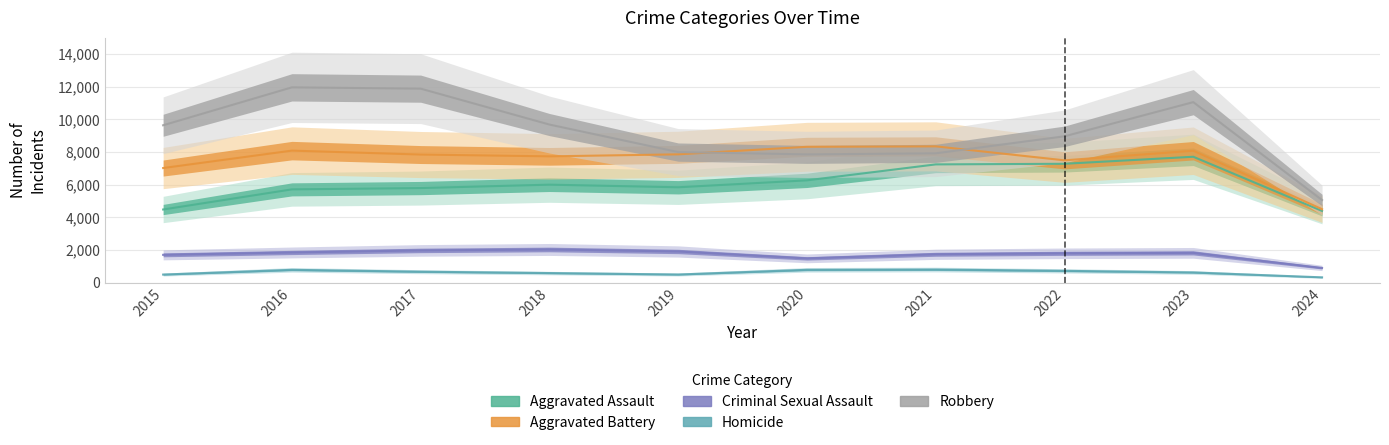

True or false: Robbery has a value of 4836 at 2023.

False